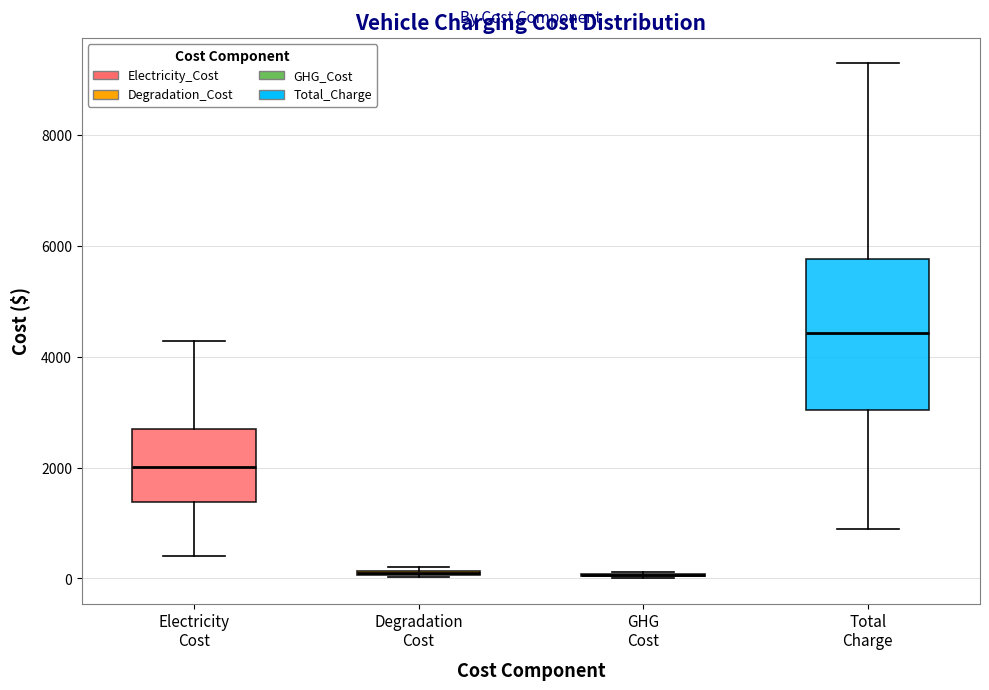

Comparing the boxes themselves (not the whiskers), which one is the tallest?

Total Charge